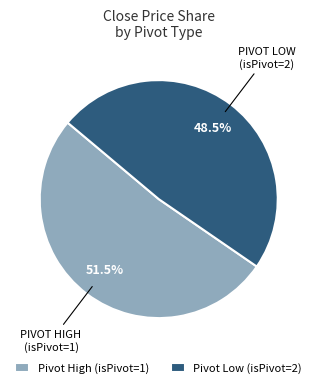

Count the number of slices in the pie.

2